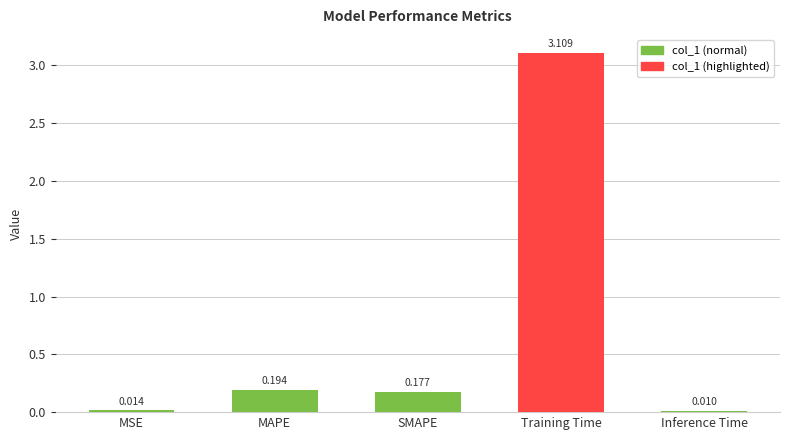

How many bars are there in total?

5